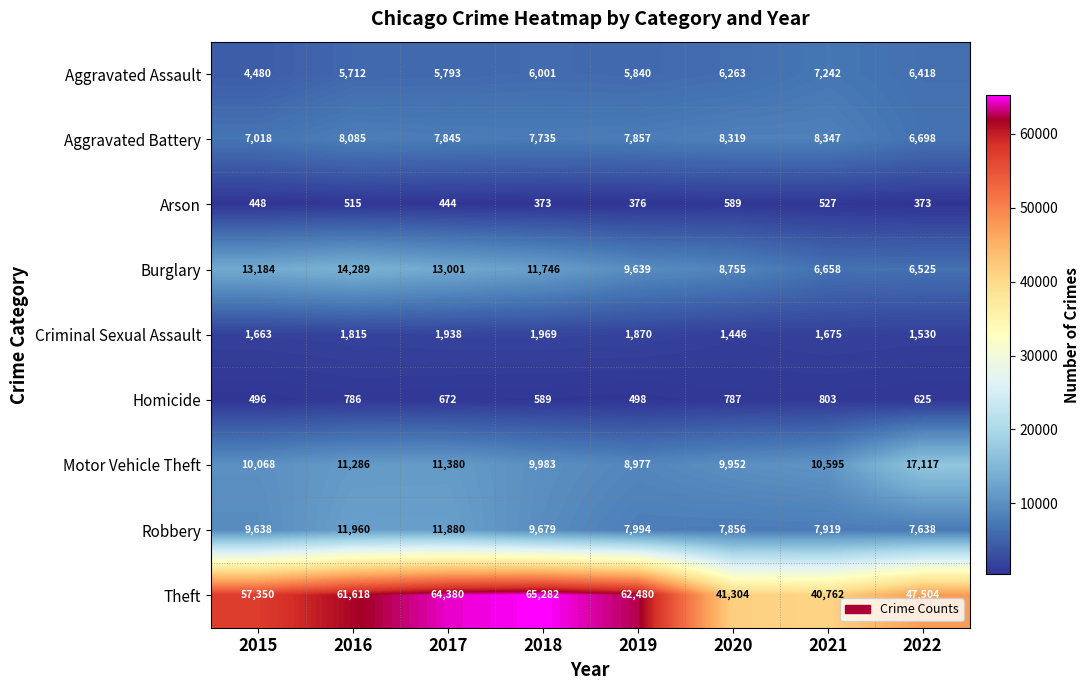

Which category has the lowest value in the Aggravated Battery series?

2022